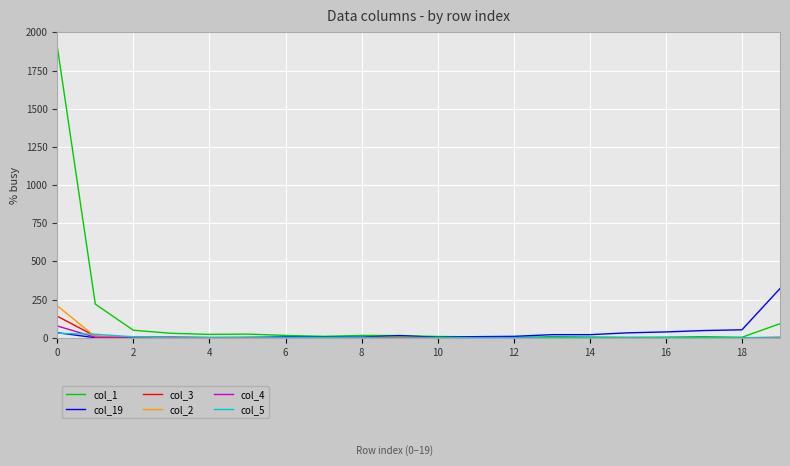

What is the greatest value displayed?

1907